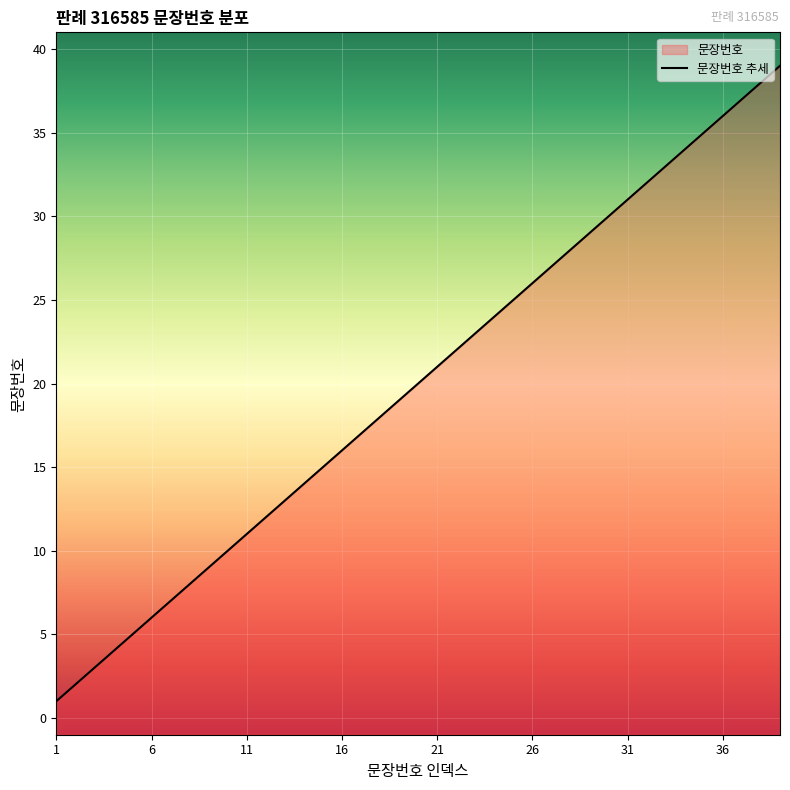

What is the value of the 8th point from the left?

8